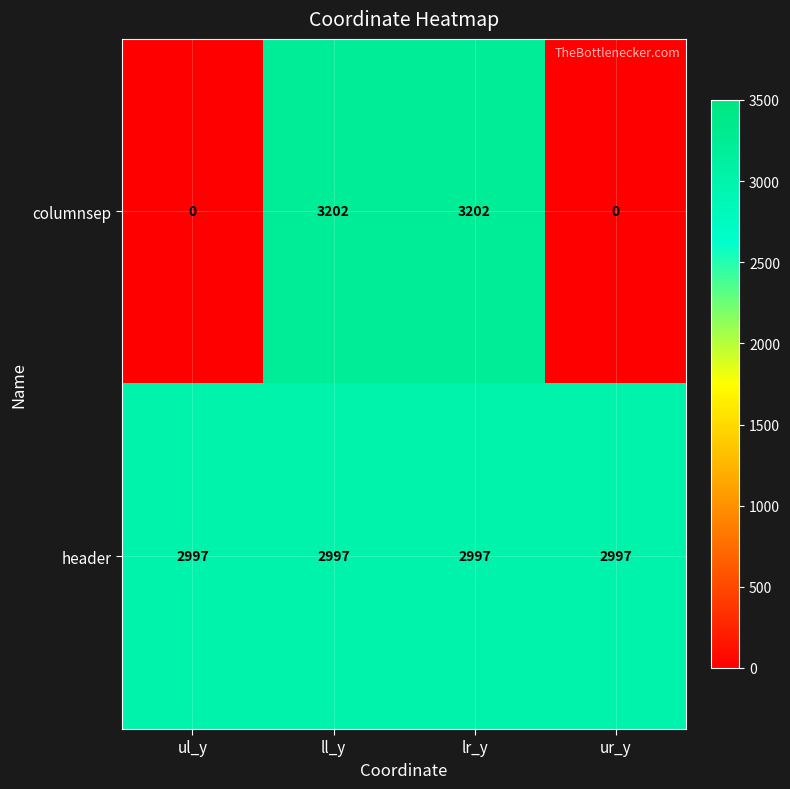

How many columnsep values are between 0 and 3202?

4